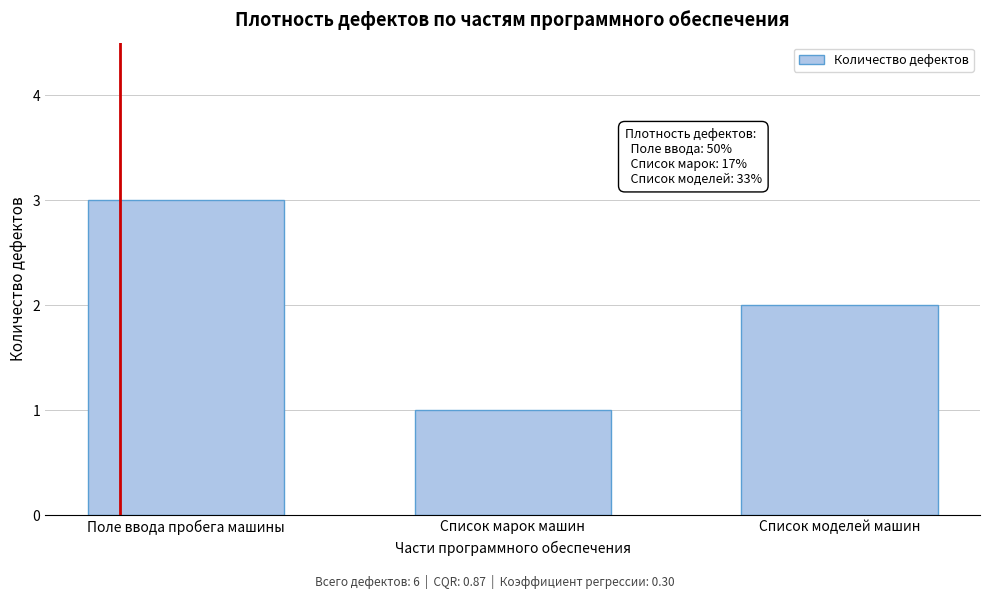

Reading left to right, extract all data points from this chart.

Поле ввода пробега машины=3	Список марок машин=1	Список моделей машин=2